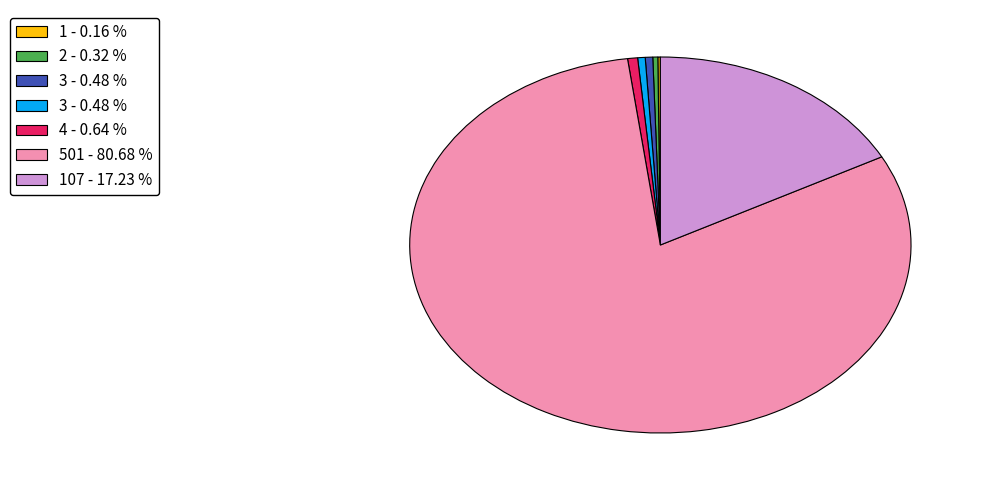

Is there a majority slice in this chart?

Yes